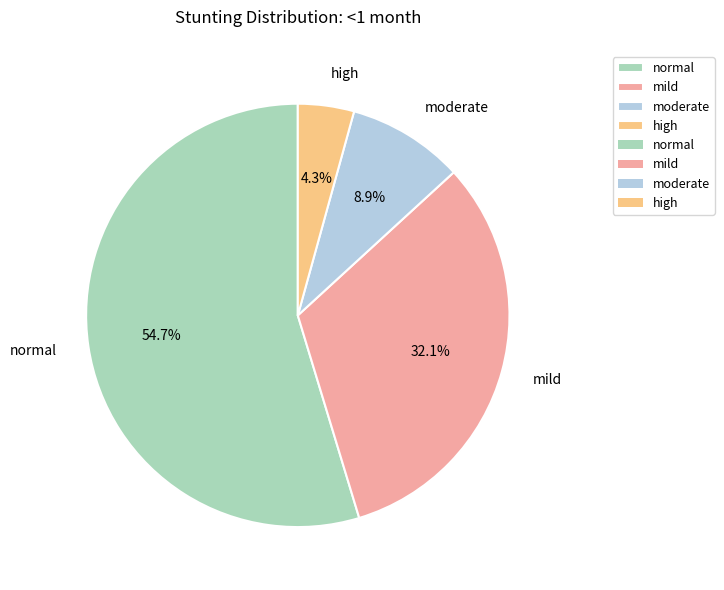

To the nearest percent, what portion does moderate represent?

9%